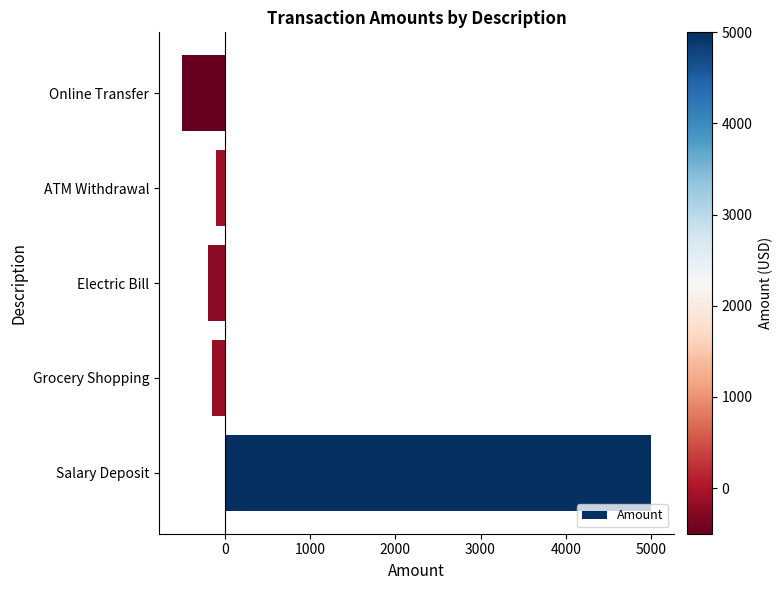

Rank the categories by value from highest to lowest.

Salary Deposit, ATM Withdrawal, Grocery Shopping, Electric Bill, Online Transfer